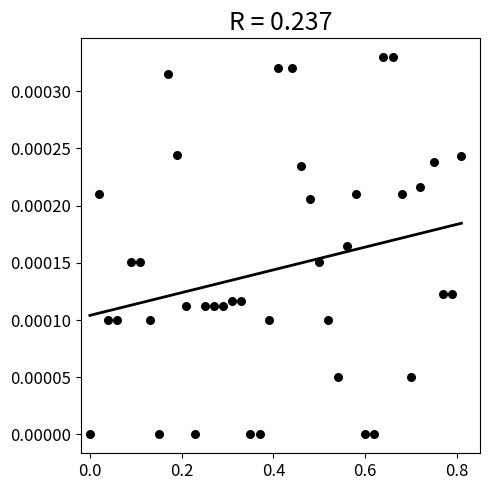

What is the range of X values (max minus min)?

0.8